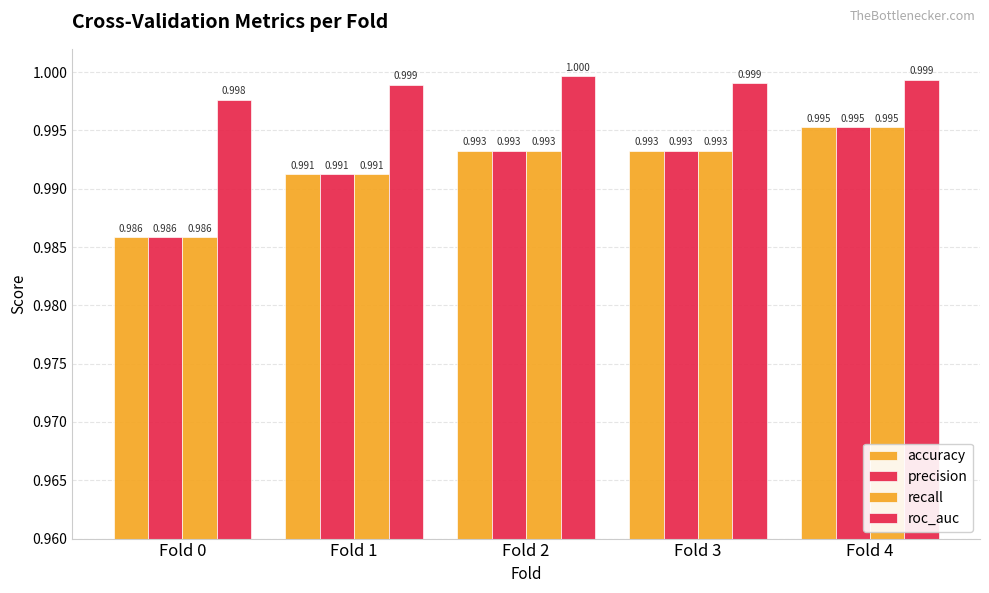

How many categories are shown in the chart?

5